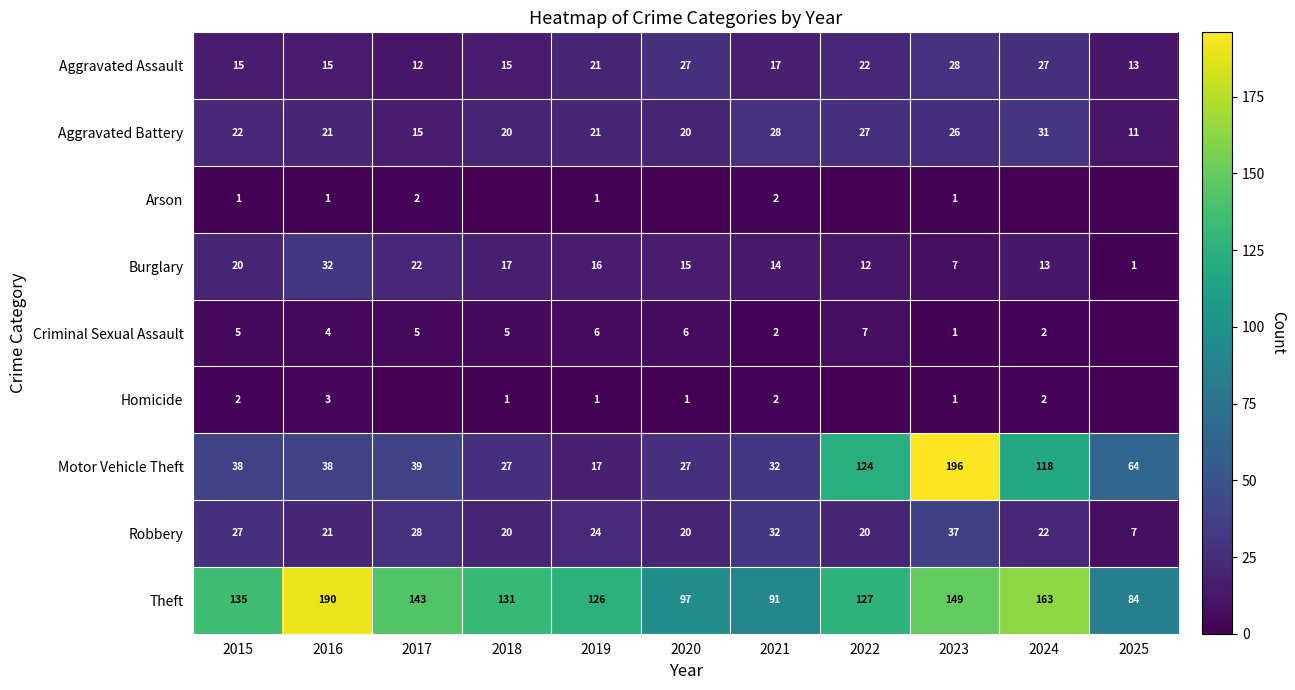

What is the sum of the Homicide values at 2024 and 2019?

3